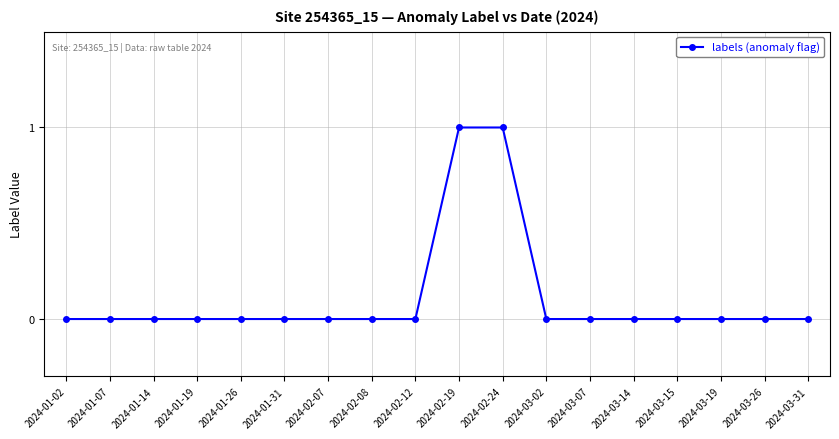

What is the label of the 3rd point from the left?

2024-01-14